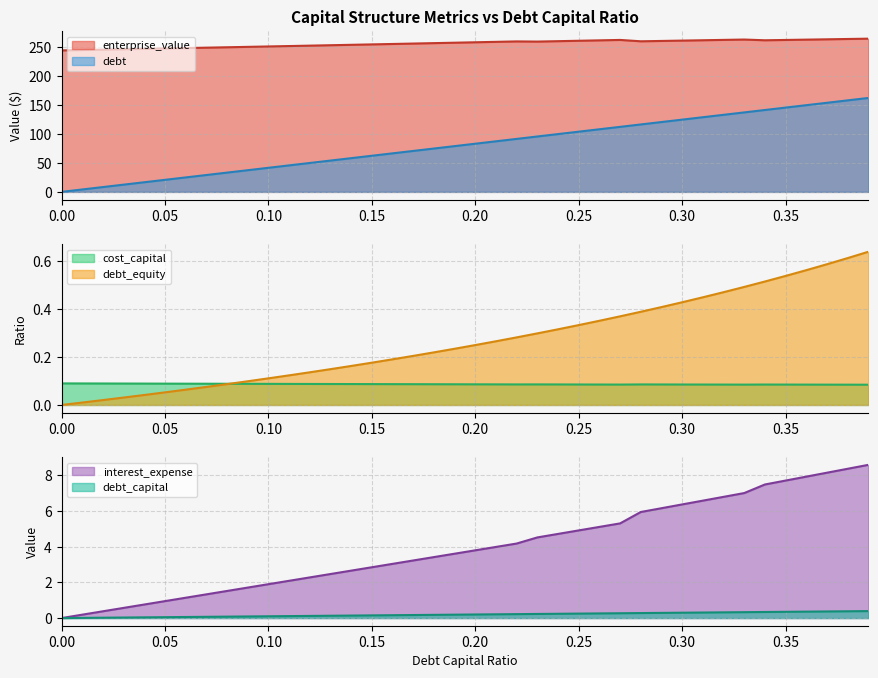

What are all the series names shown in the legend?

debt_capital, cost_capital, enterprise_value, debt, interest_expense, debt_equity